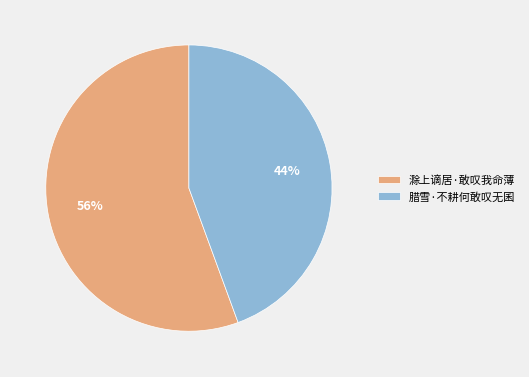

The 腊雪·不耕何敢叹无囷 slice represents 44% of the pie. True or false?

True